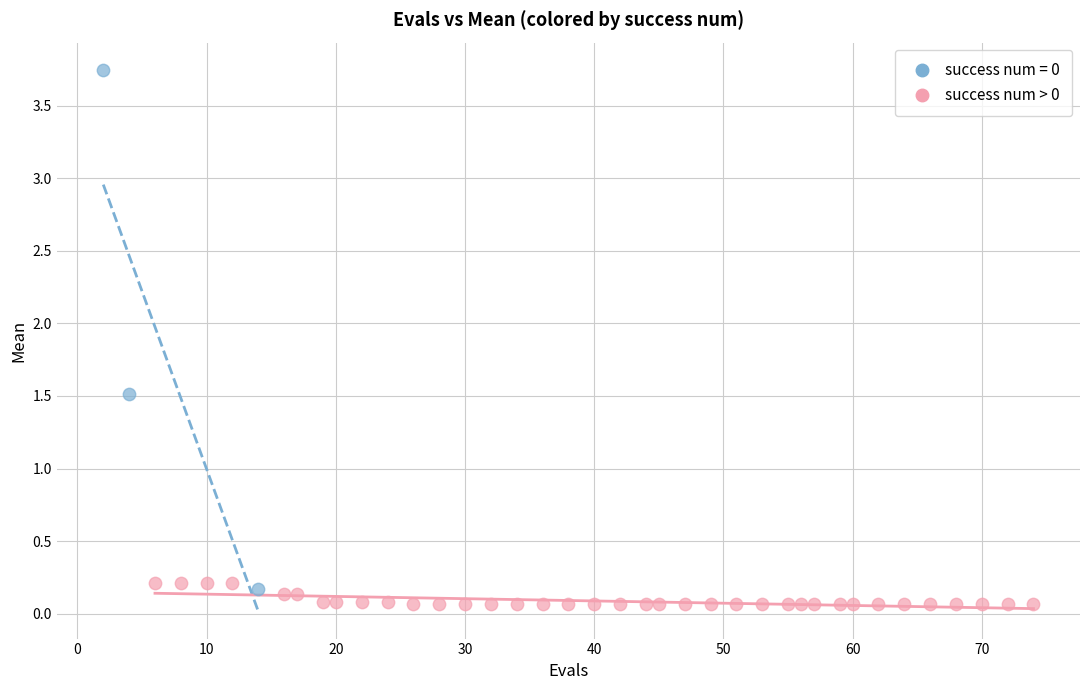

Which series reaches the maximum Y coordinate?

success num = 0